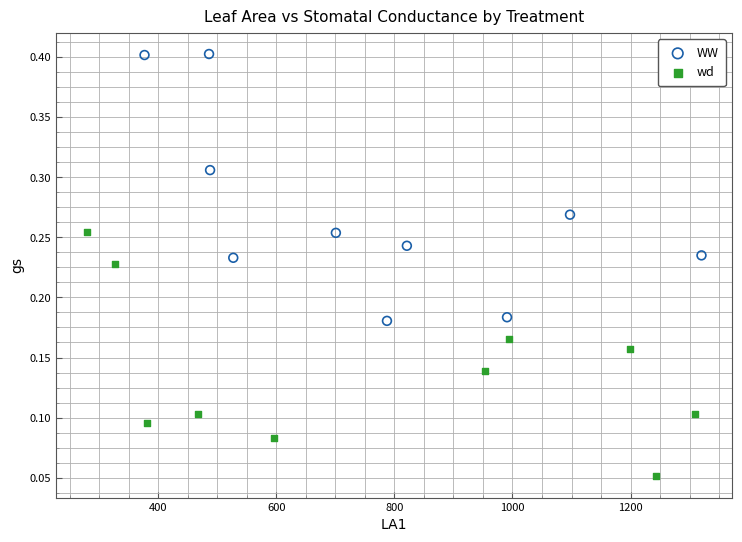

Which series has the largest Y range (max minus min)?

WW